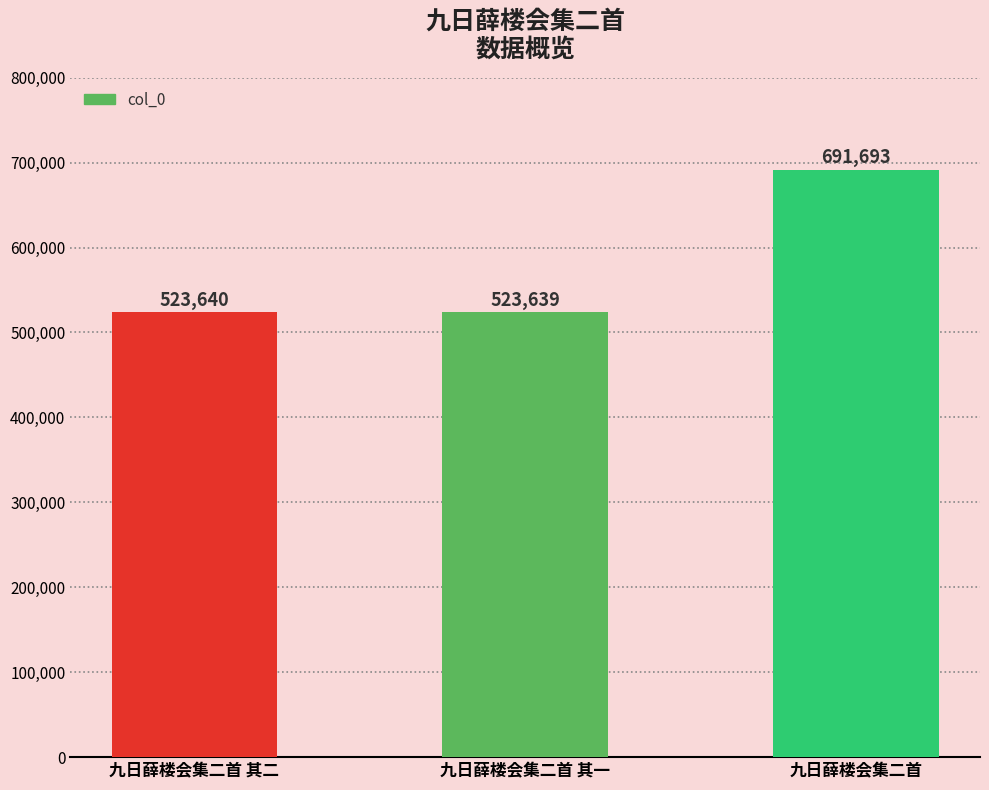

What is the value of the 1st bar from the left?

523640